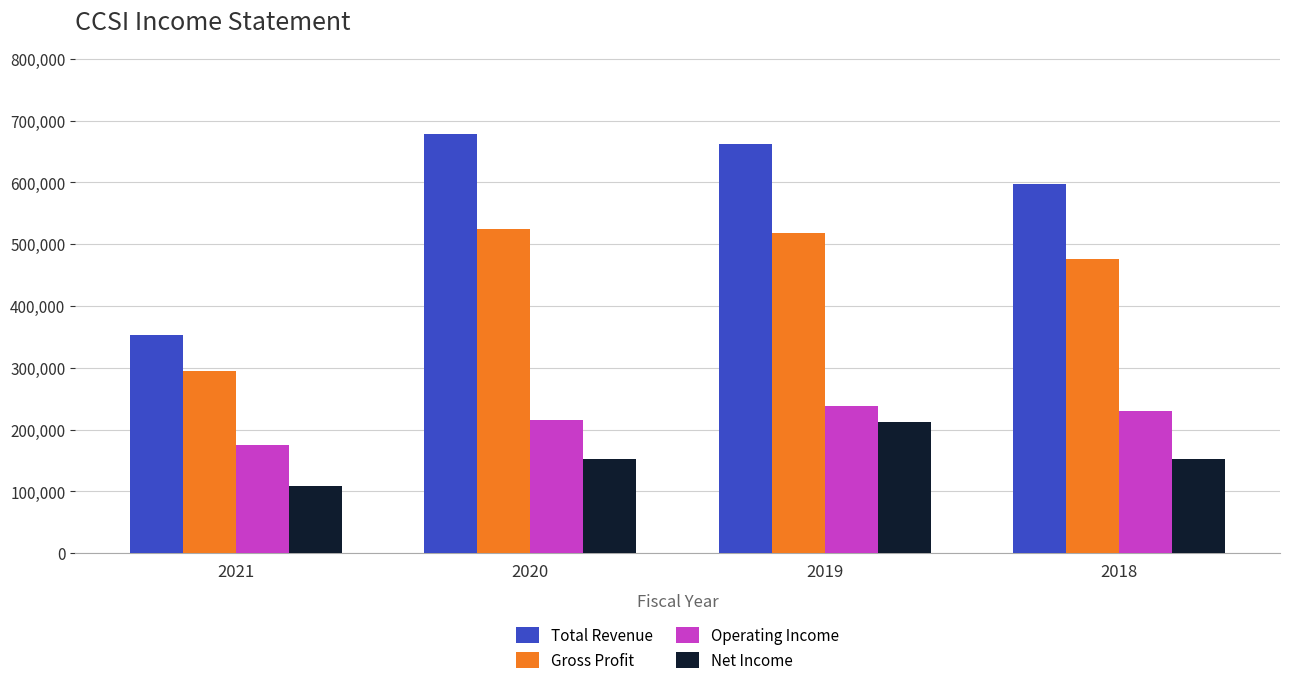

Rank the series at 2018 from lowest to highest value.

Net Income, Operating Income, Gross Profit, Total Revenue